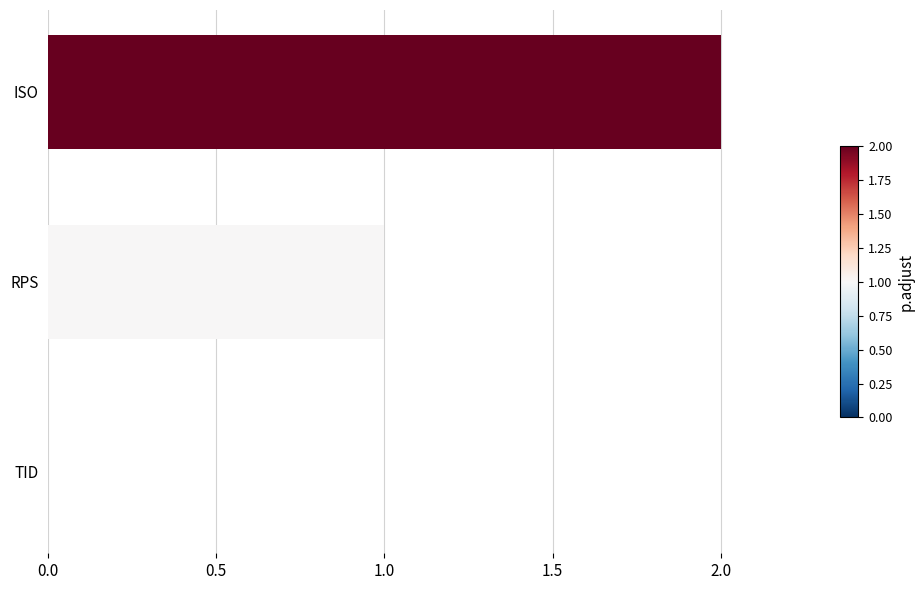

What is the maximum value shown in the chart?

2